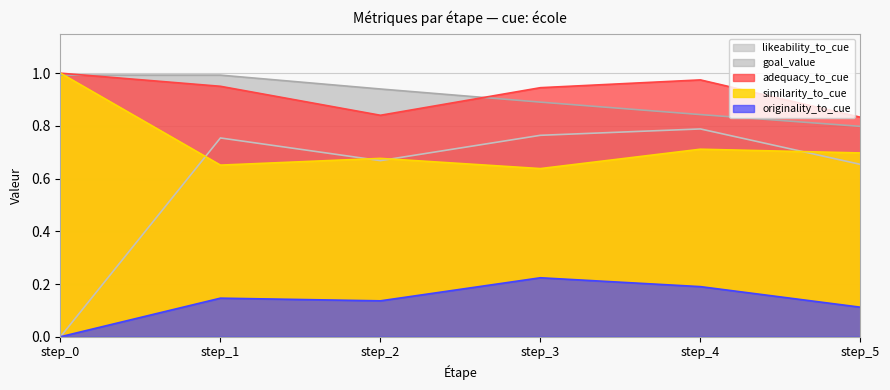

Which has a higher value, step_2 or step_5?

step_5